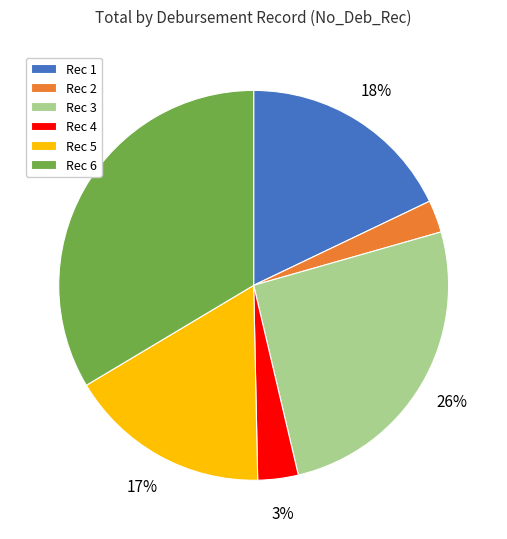

To the nearest percent, what is the difference between the largest and smallest slice percentages?

31%